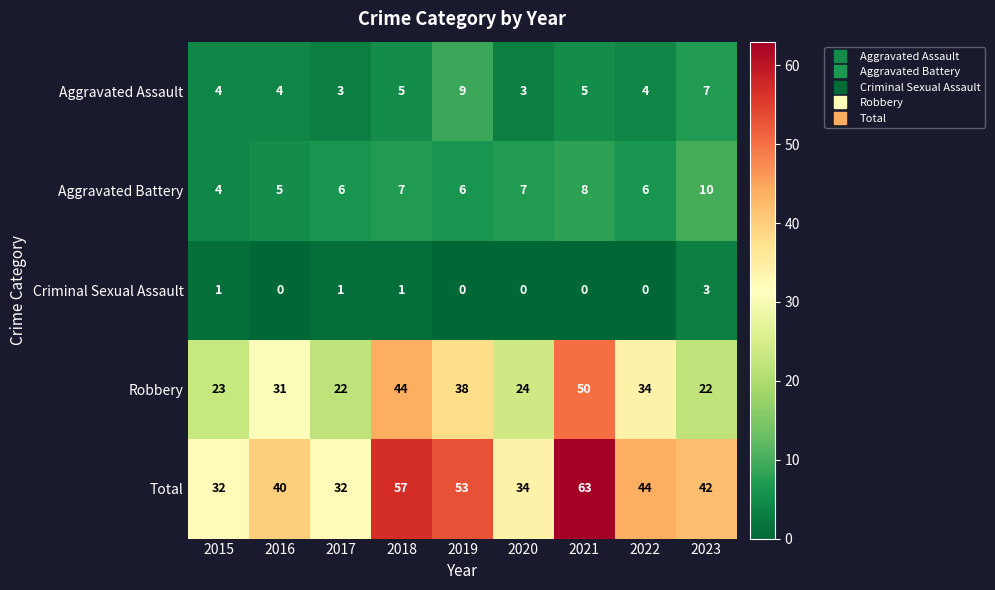

What is the sum of the Aggravated Assault values at 2023 and 2015?

11